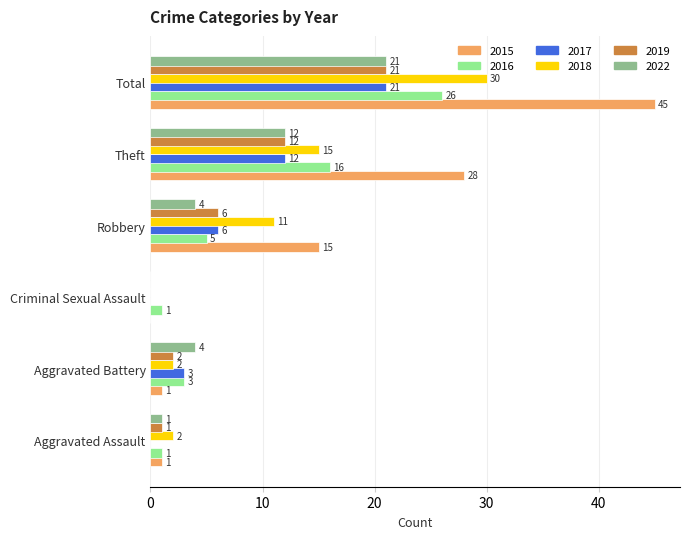

What is the sum of the 2022 values at Criminal Sexual Assault and Aggravated Assault?

1